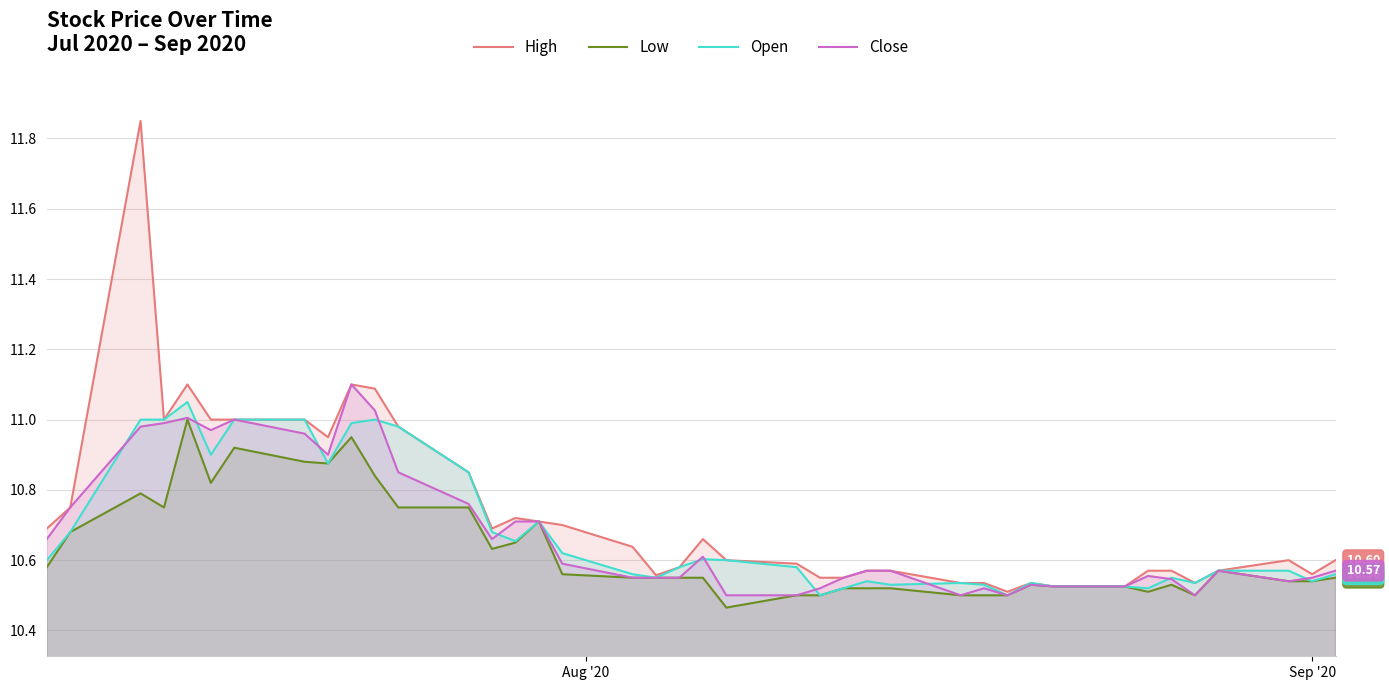

Which series has the widest spread of values?

High